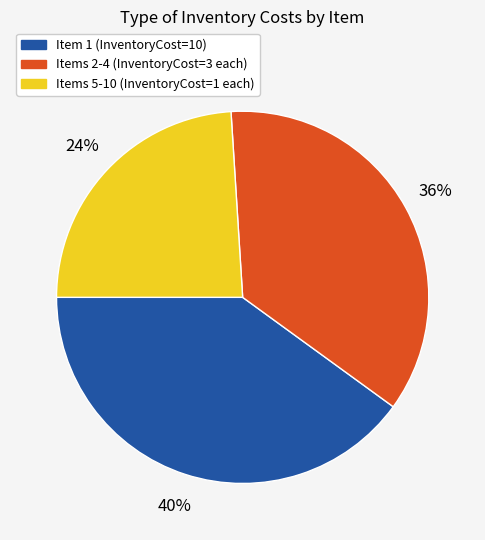

Is there any slice that represents more than half of the pie?

No